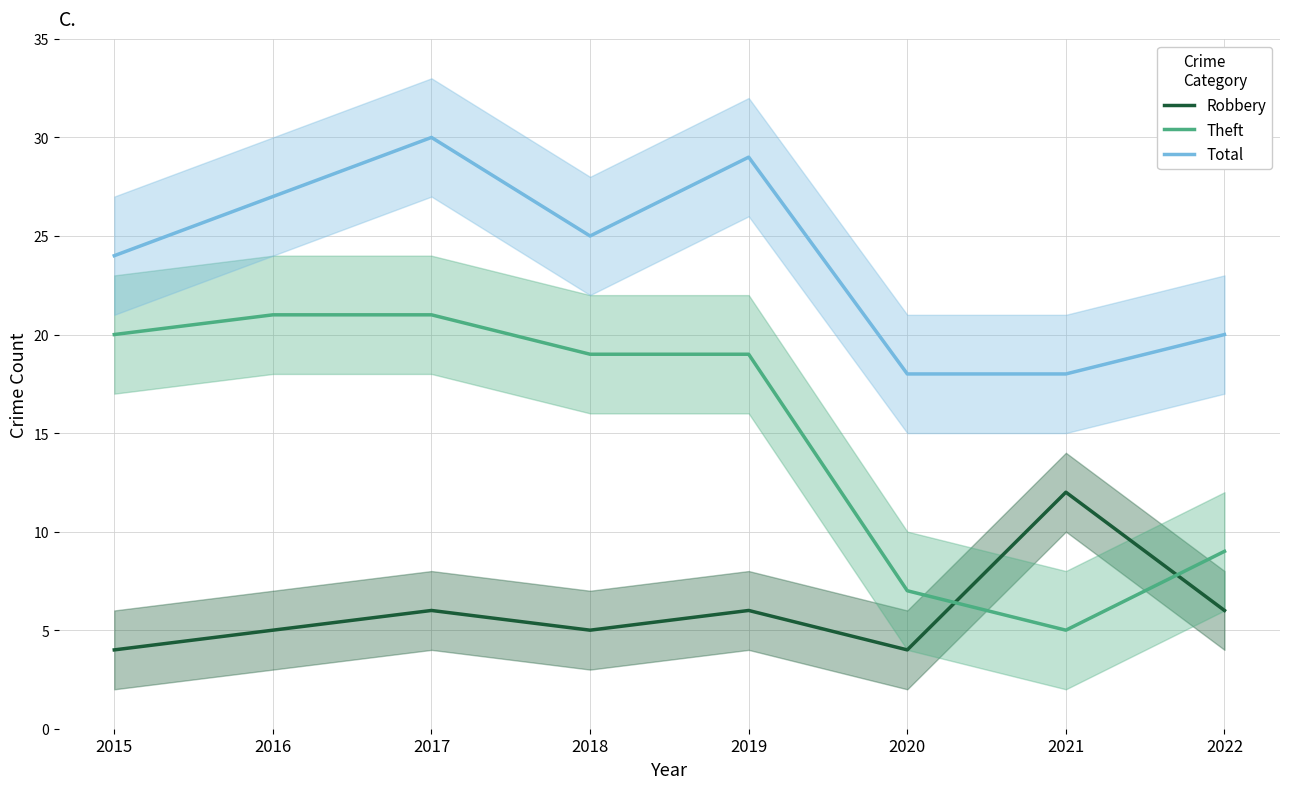

What value does the Total series have at 2015, to the nearest 5?

25